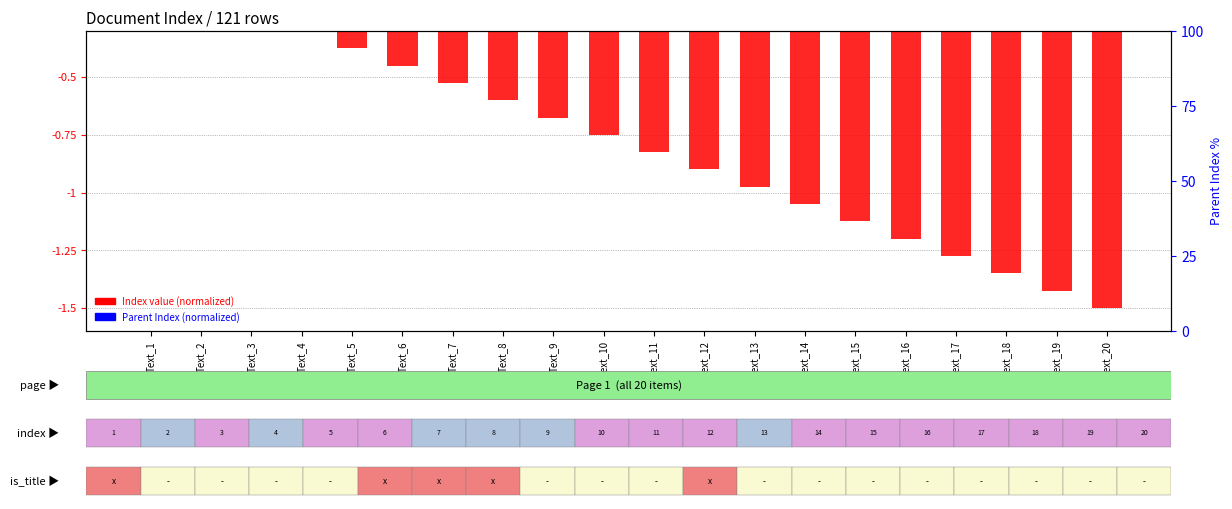

At which category is the sum across all series the highest?

Text_1